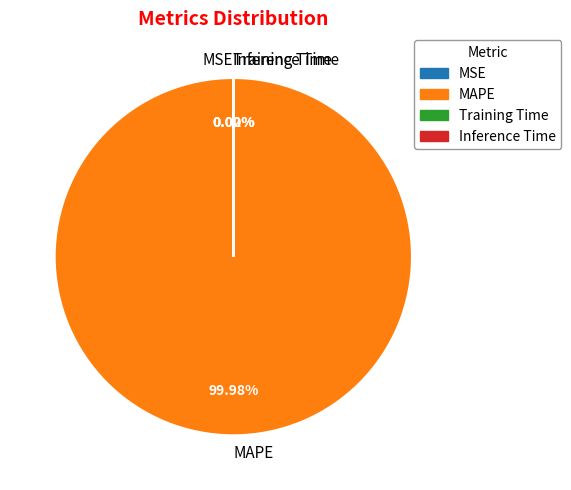

What is the largest slice in the pie chart?

MAPE